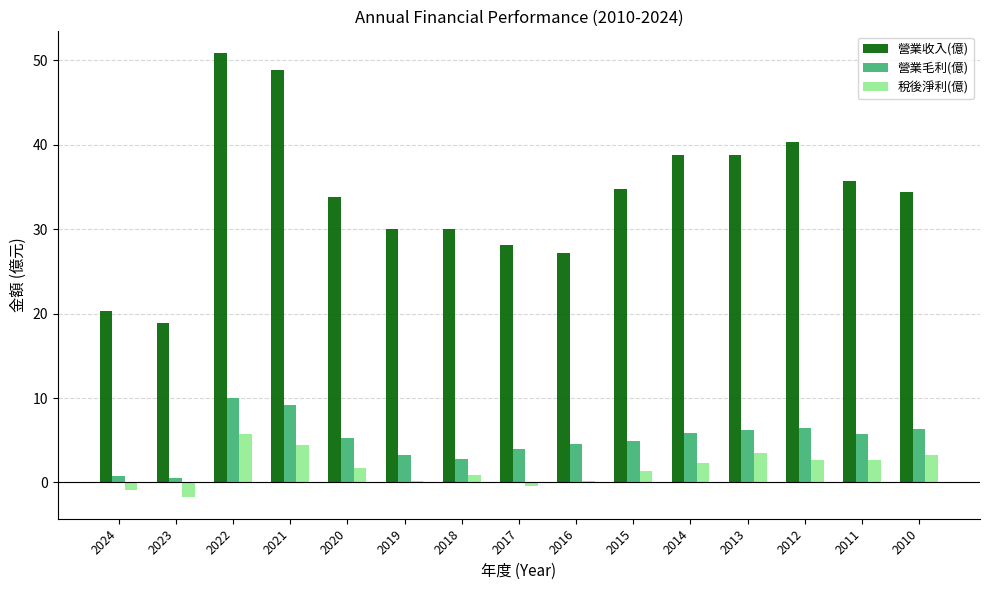

What is the sum of the 營業收入(億) values at 2019 and 2015?

64.7